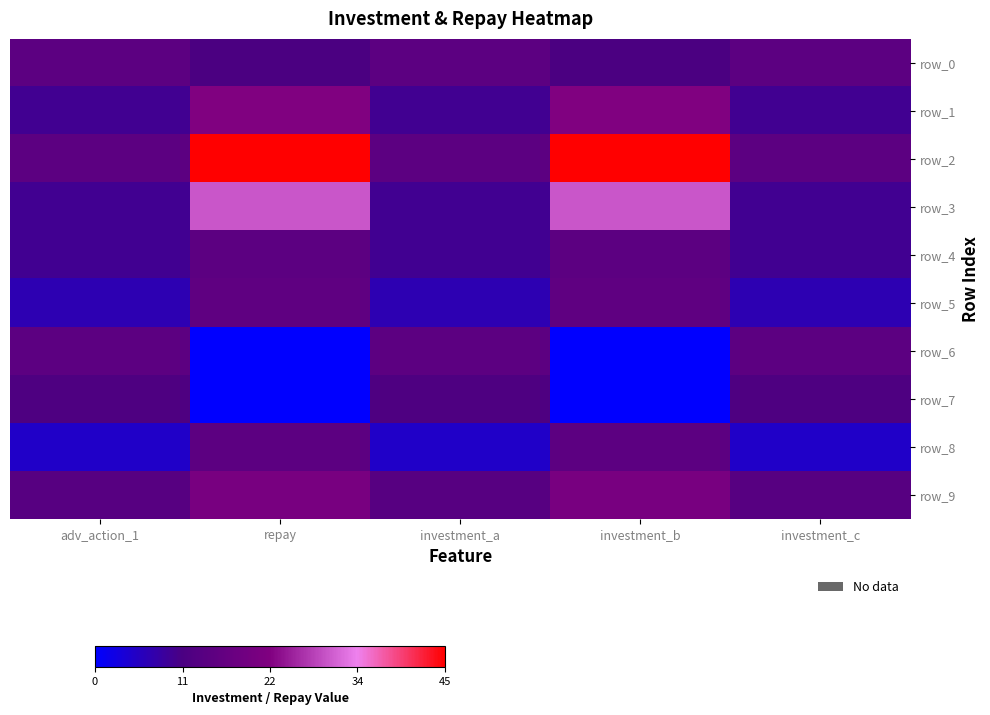

Reading left to right, what are all the values shown in this chart?

row_0: 15.0	11.2	15.0	11.2	15.0
row_1: 10.0	22.5	10.0	22.5	10.0
row_2: 15.0	45.0	15.0	45.0	15.0
row_3: 10.0	30.0	10.0	30.0	10.0
row_4: 10.0	15.0	10.0	15.0	10.0
row_5: 7.0	15.8	7.0	15.8	7.0
row_6: 15.0	0.0	15.0	0.0	15.0
row_7: 12.0	0.0	12.0	0.0	12.0
row_8: 5.0	15.0	5.0	15.0	5.0
row_9: 14.0	21.0	14.0	21.0	14.0